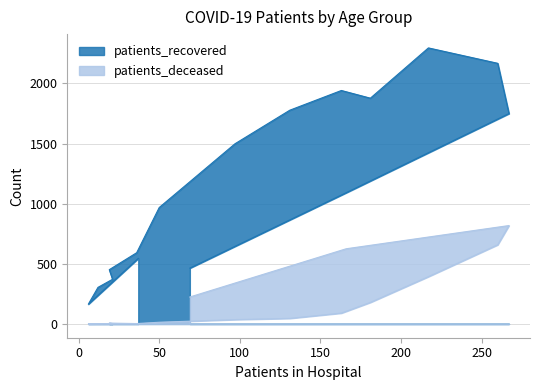

Reading left to right, transcribe all the data shown in this chart.

patients_recovered: 545	164	304	371	451	592	968	1498	1777	1941	1877	2295	2167	1749	1091	464
patients_deceased: 2	0	1	3	7	3	14	36	46	90	179	393	658	818	625	224